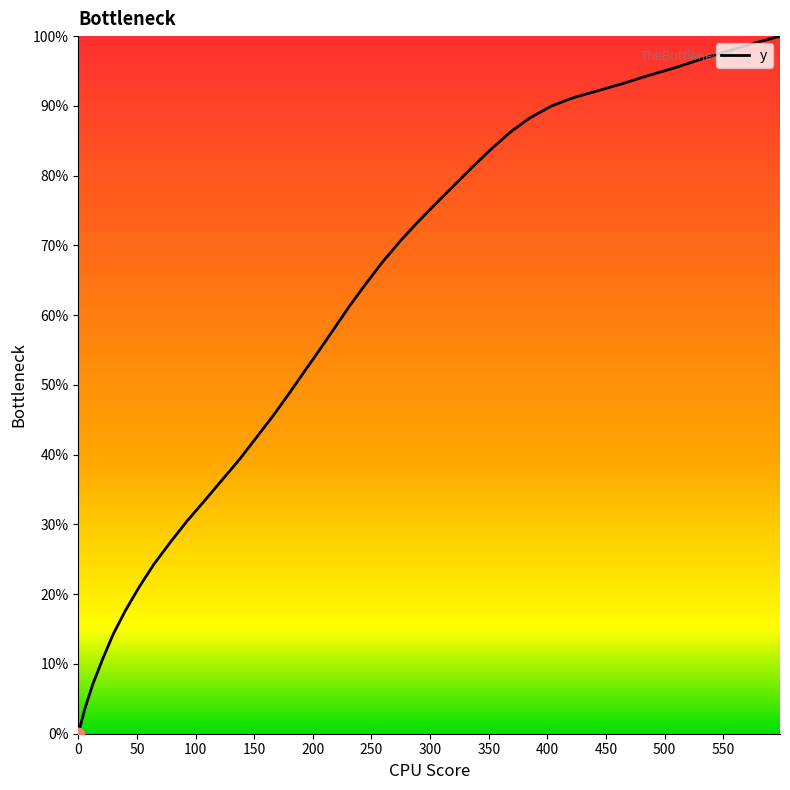

What is the maximum value shown in the chart?

100.0